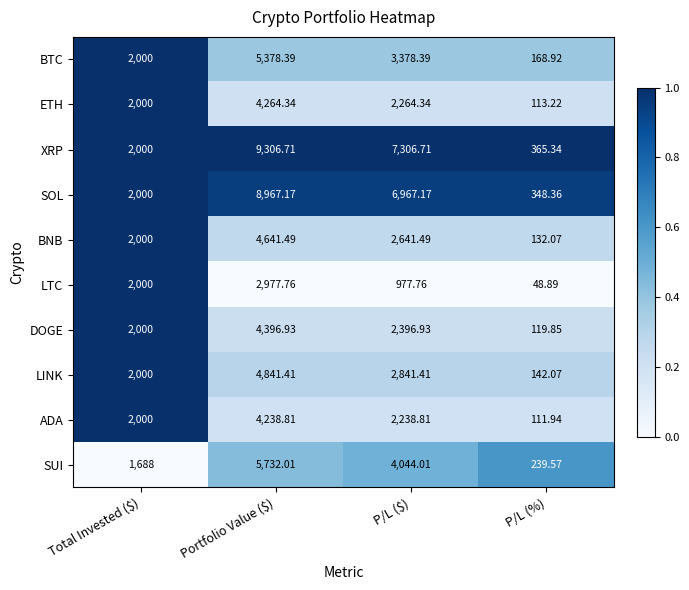

Which category has the lowest value across all series?

P/L (%)